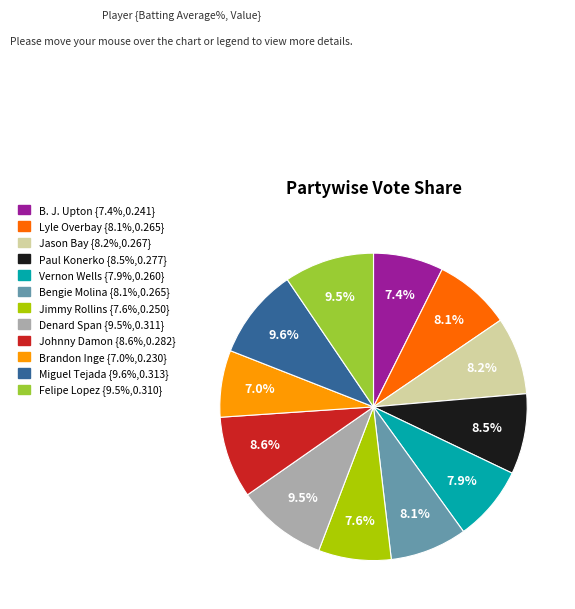

What portion of the pie excludes Miguel Tejada?

90.4%